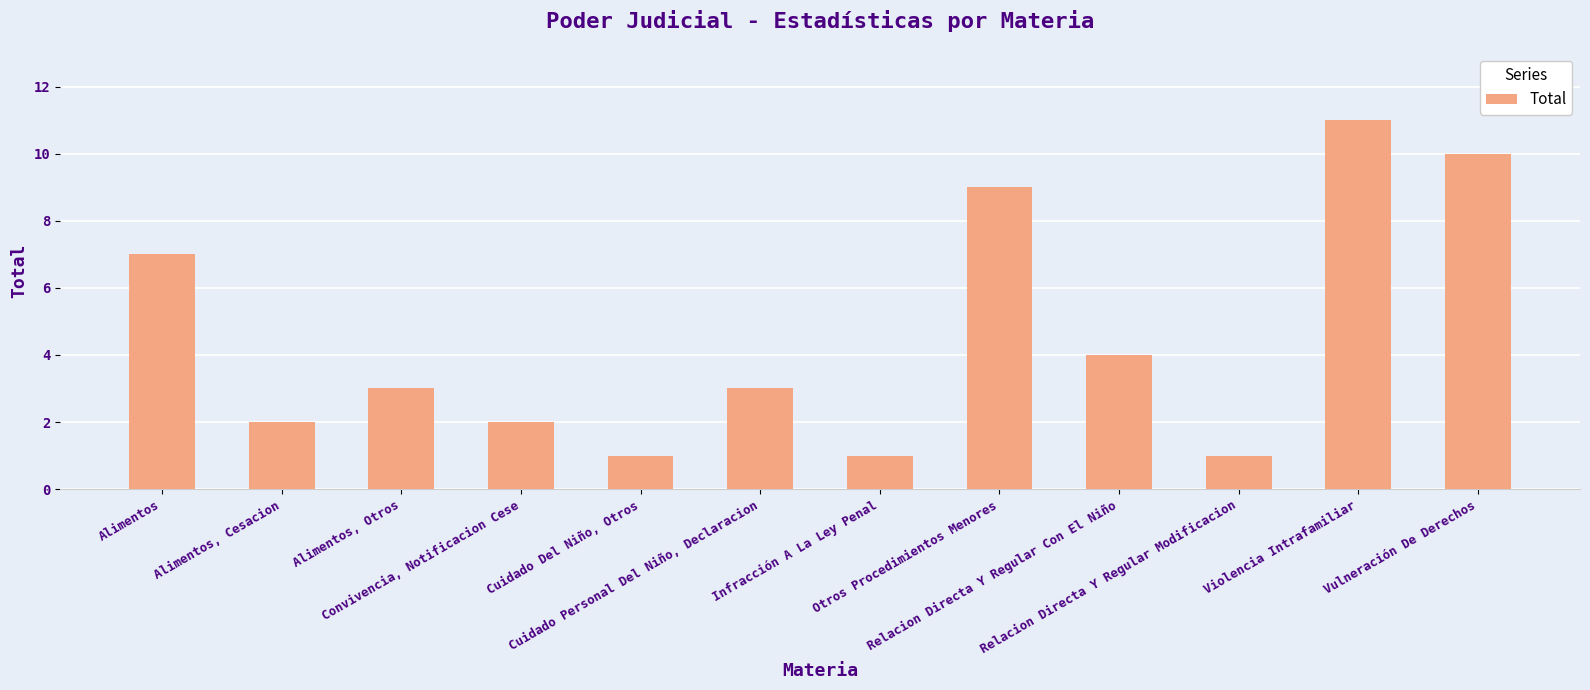

What is the ratio of the value at Infracción A La Ley Penal to the value at Alimentos?

0.1